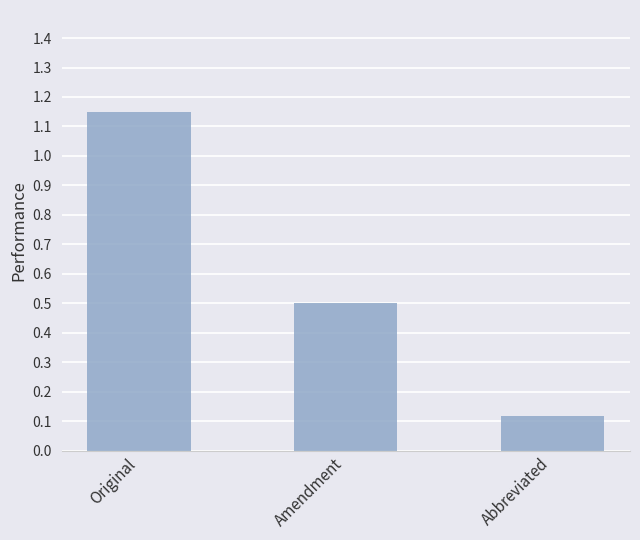

Count the number of data series in this chart.

1